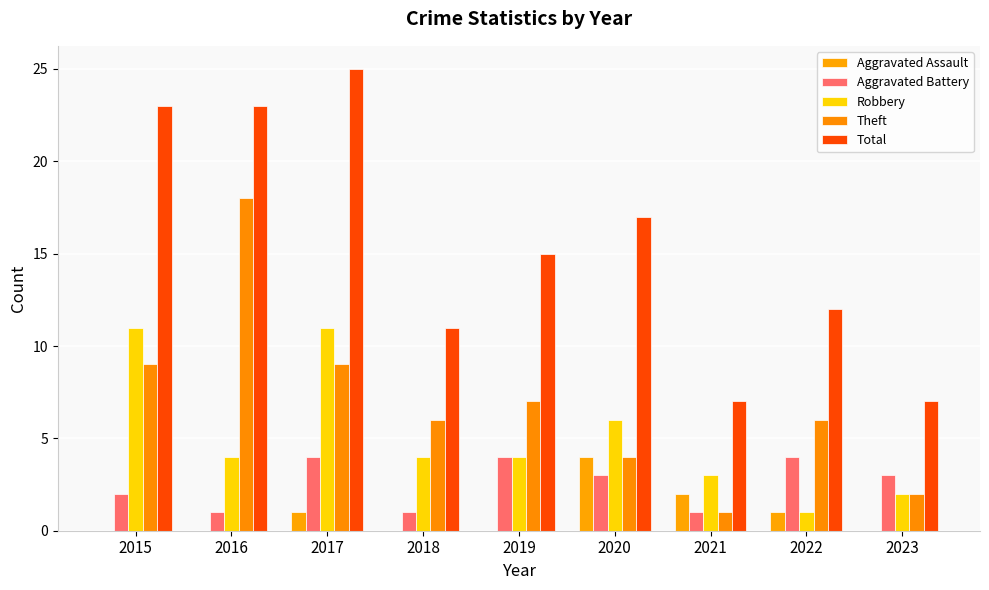

Does the chart contain stacked bars?

No